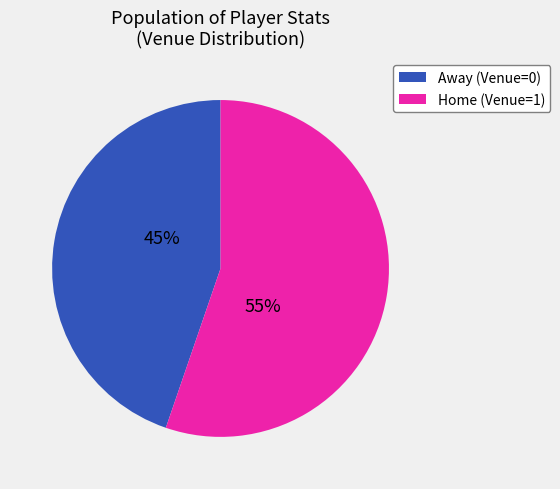

How many slices are in this pie chart?

2